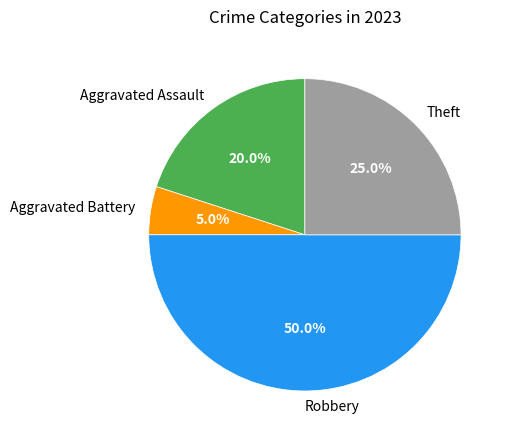

How much of the chart is everything except Aggravated Assault?

80.0%